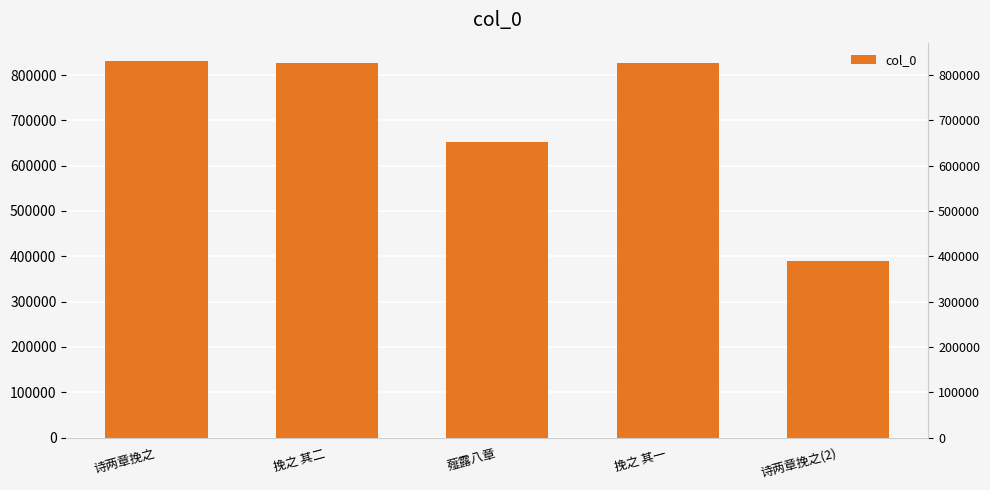

The chart shows a value of 264459 at 挽之 其二. True or false?

False